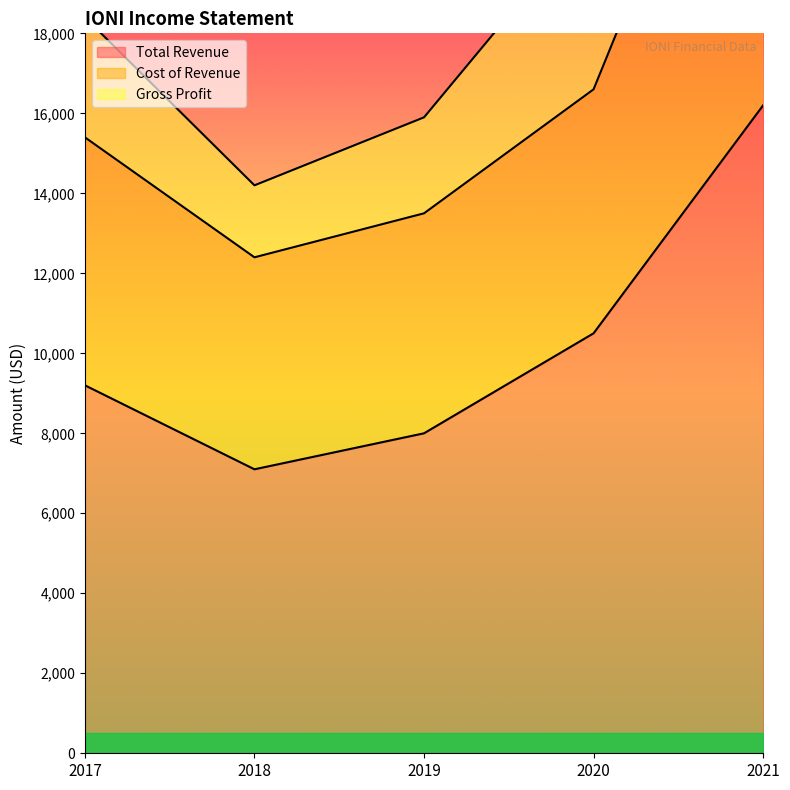

Which series has the largest range (max minus min)?

Cost of Revenue